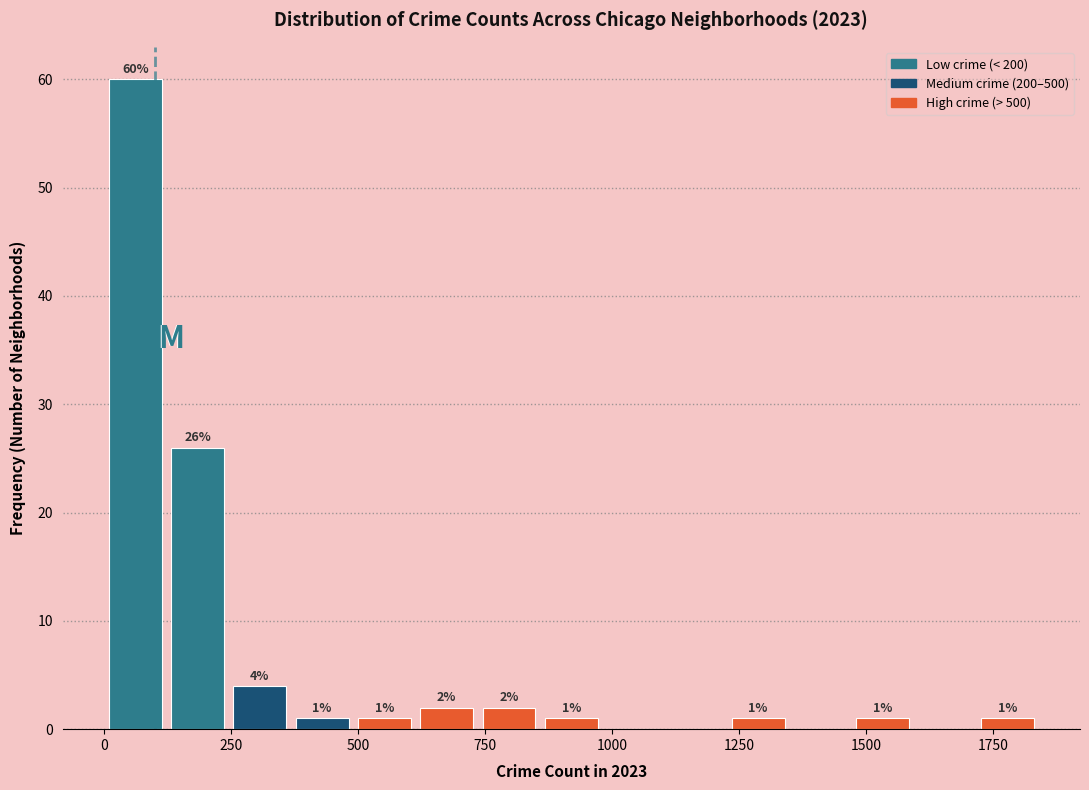

Around what value on the x-axis is the tallest bar? Give the approximate position of its centre, as read against the axis.

50